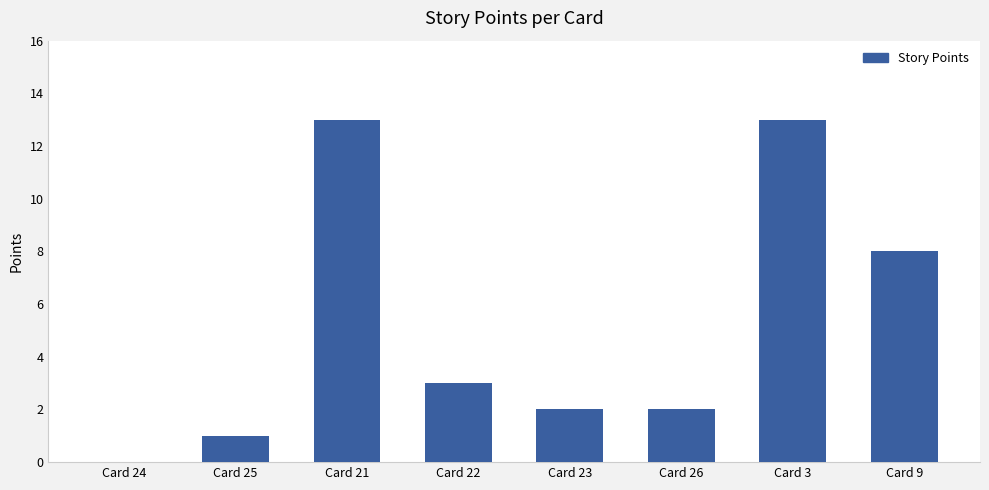

What is the change in value from Card 22 to Card 23?

-1